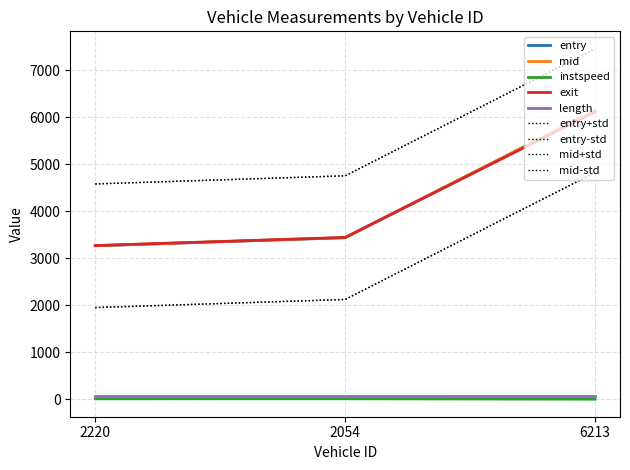

The exit series shows 3444.9 at 2054. True or false?

True